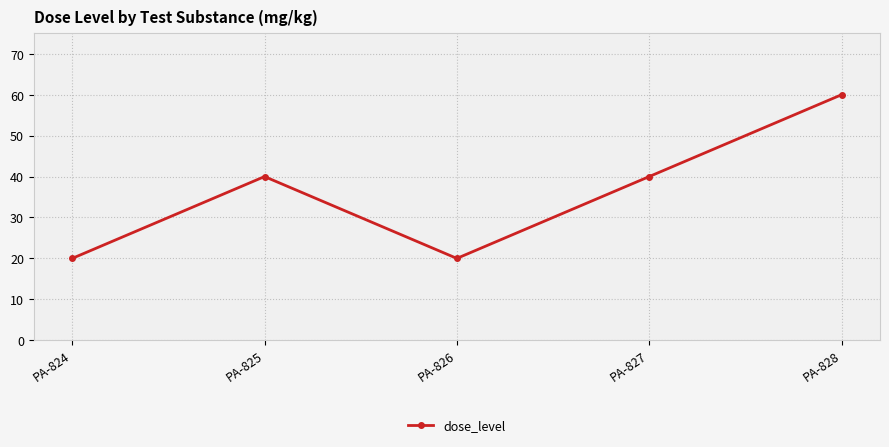

What is the sum of the values at PA-825 and PA-824?

60